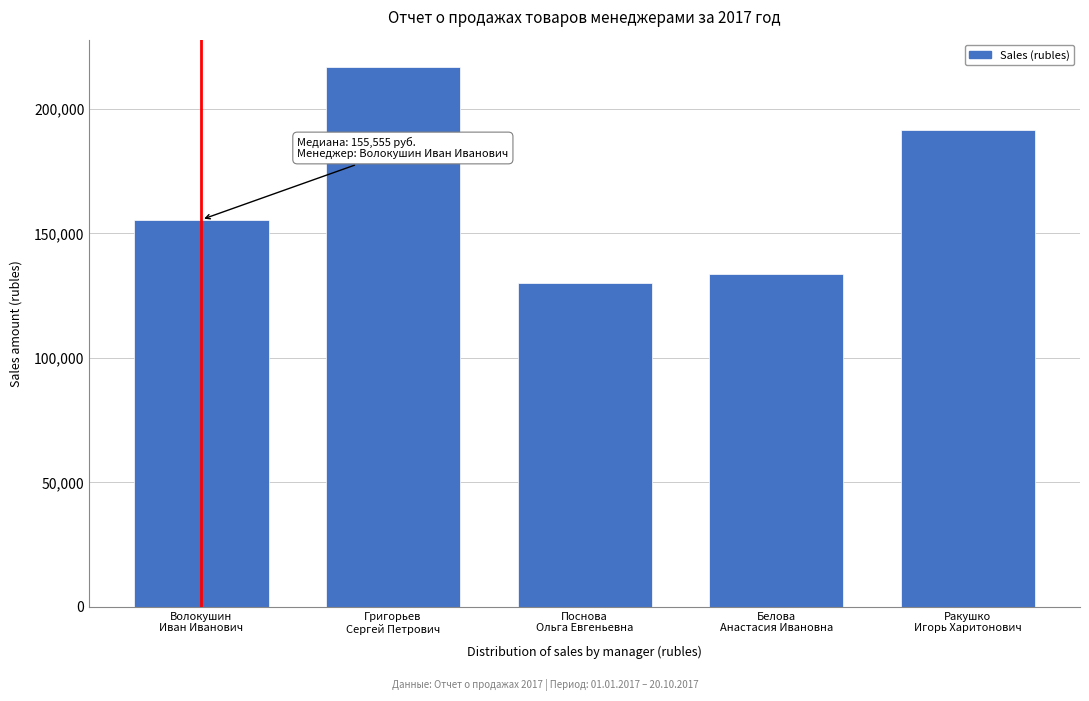

Reading left to right, extract all data points from this chart.

155555	216976	130128	133707	191387